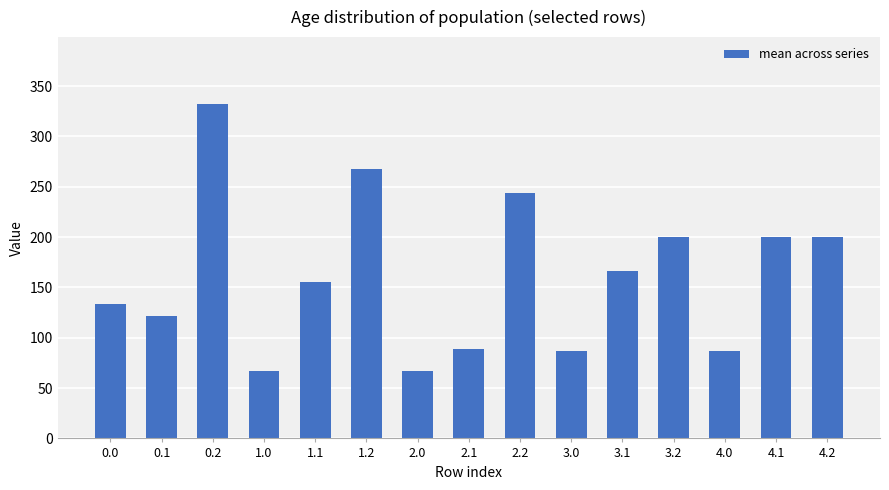

What is the label of the 7th bar from the left?

2.0